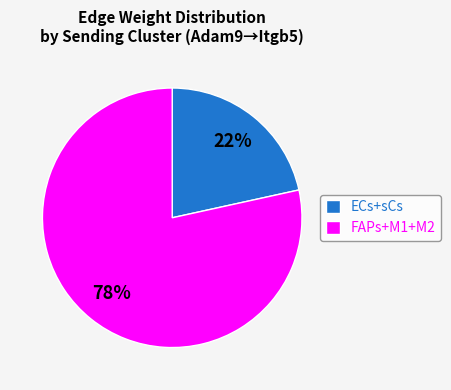

True or false: ECs+sCs accounts for 32% of the total.

False